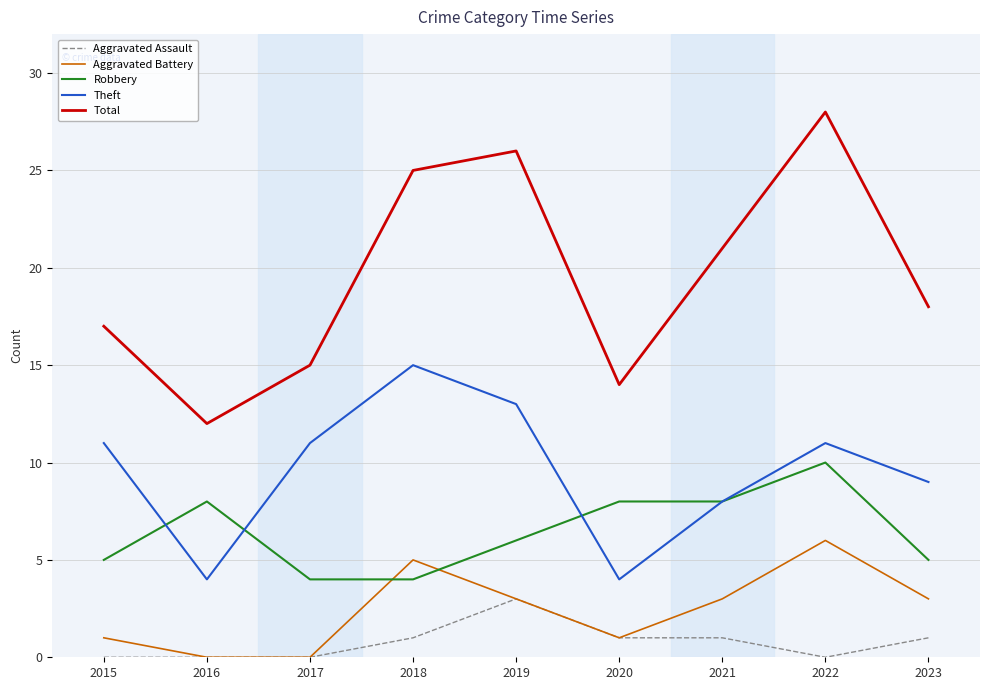

The value of Aggravated Battery at 2020 is 1. True or false?

True